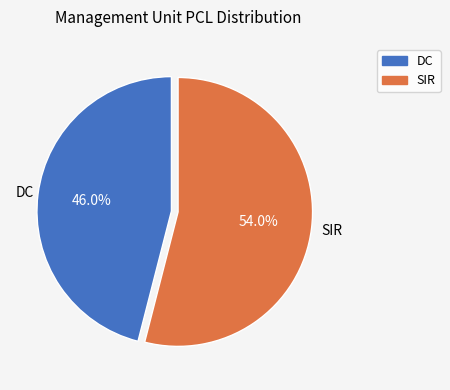

To the nearest percent, what portion does DC represent?

46%